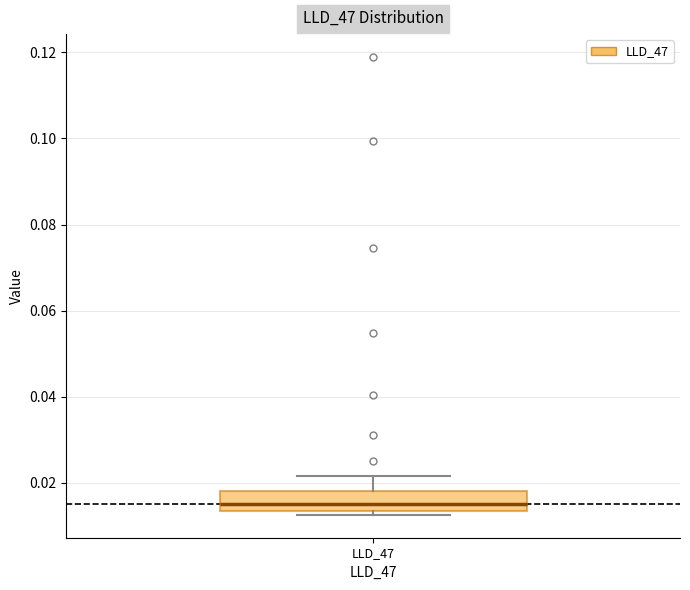

Read this box plot against the y-axis: the position of the median line, the range covered by the box, and the ends of both whiskers. The values are not printed on the chart, so give them approximately, as read against the axis.

median 0.016, box 0.014 to 0.018, whiskers 0.012 to 0.022